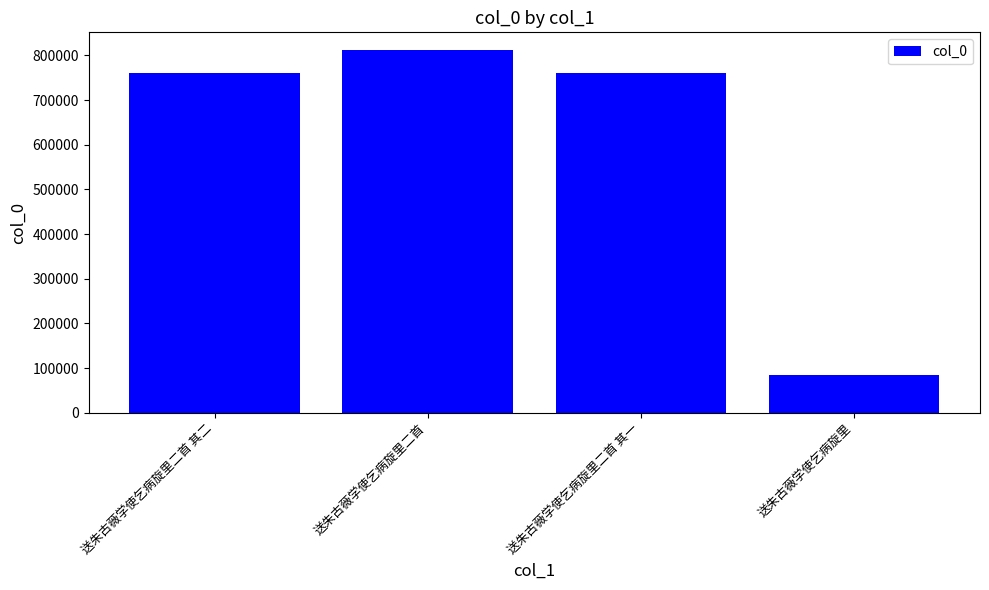

What is the label of the 3rd bar from the right?

送朱古薇学使乞病旋里二首